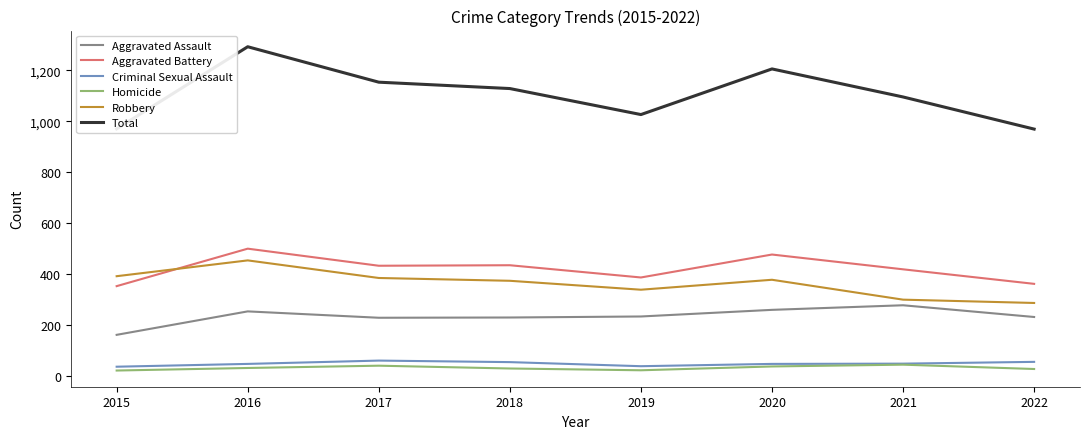

The value of Robbery at 2015 is 393. True or false?

True